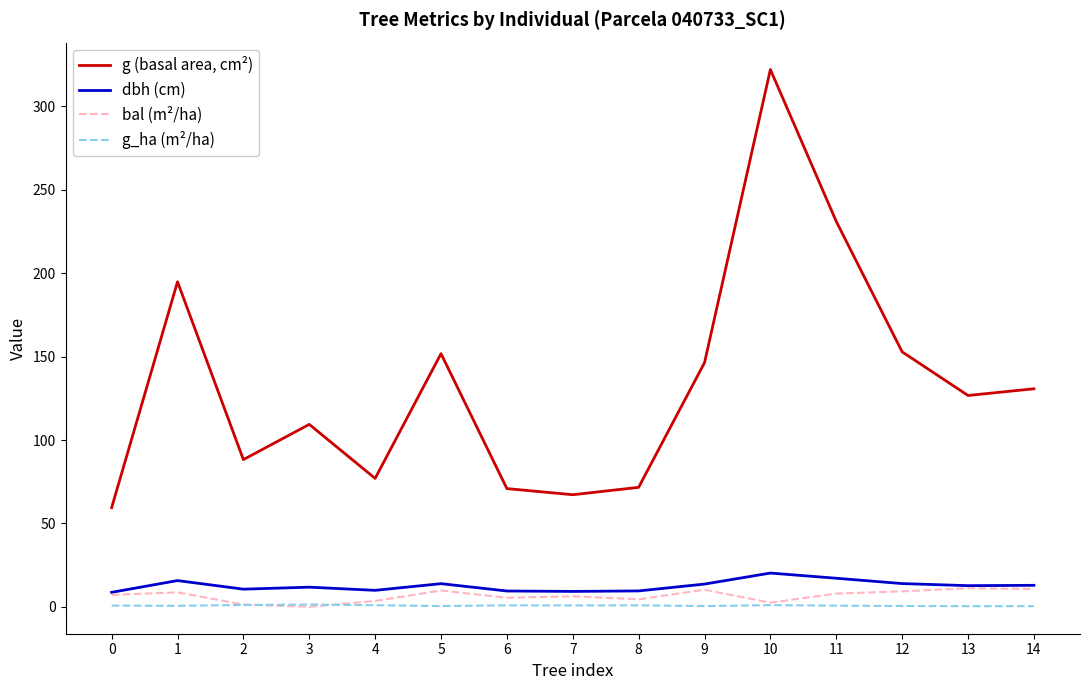

What is the average value of the g (basal area, cm²) series?

133.3